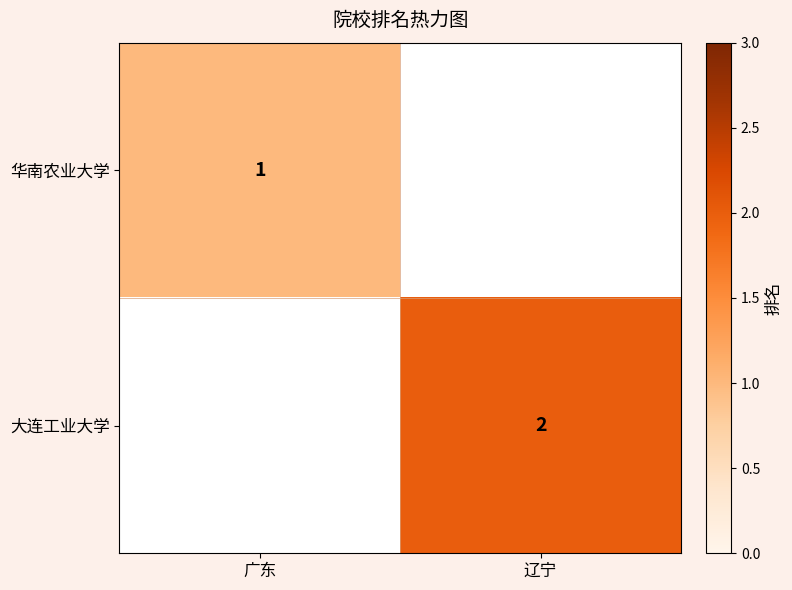

What is the maximum value shown in the chart?

2.0